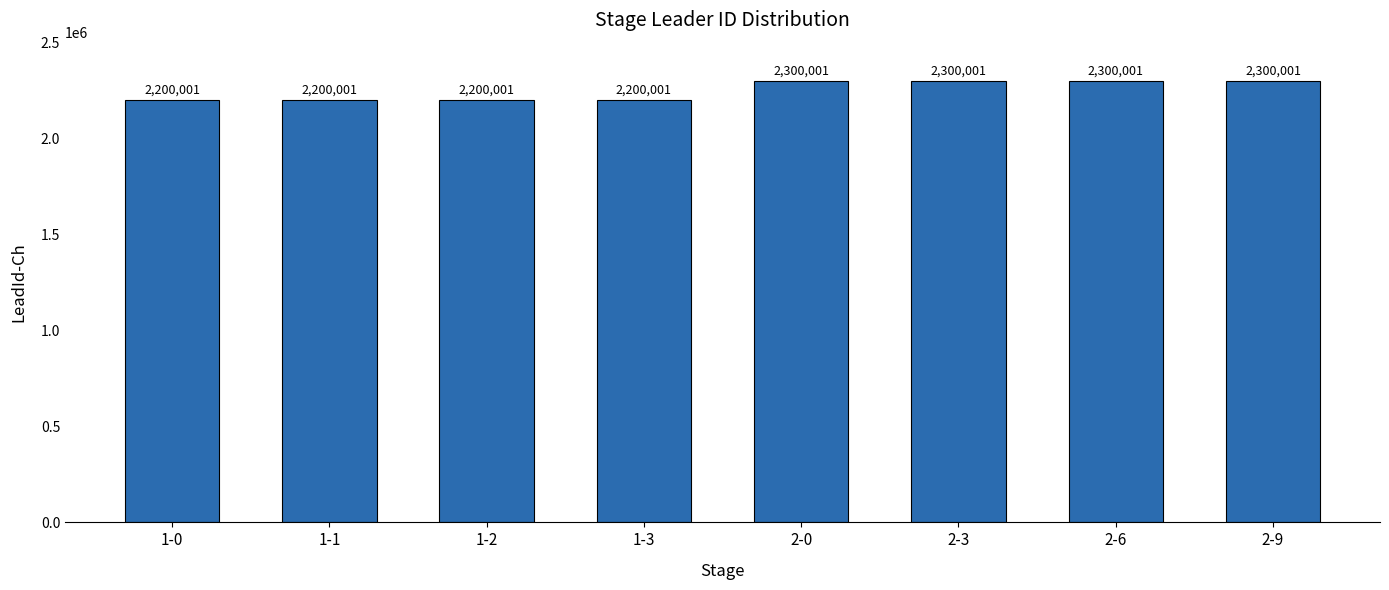

What is the approximate value at 1-3?

2200001